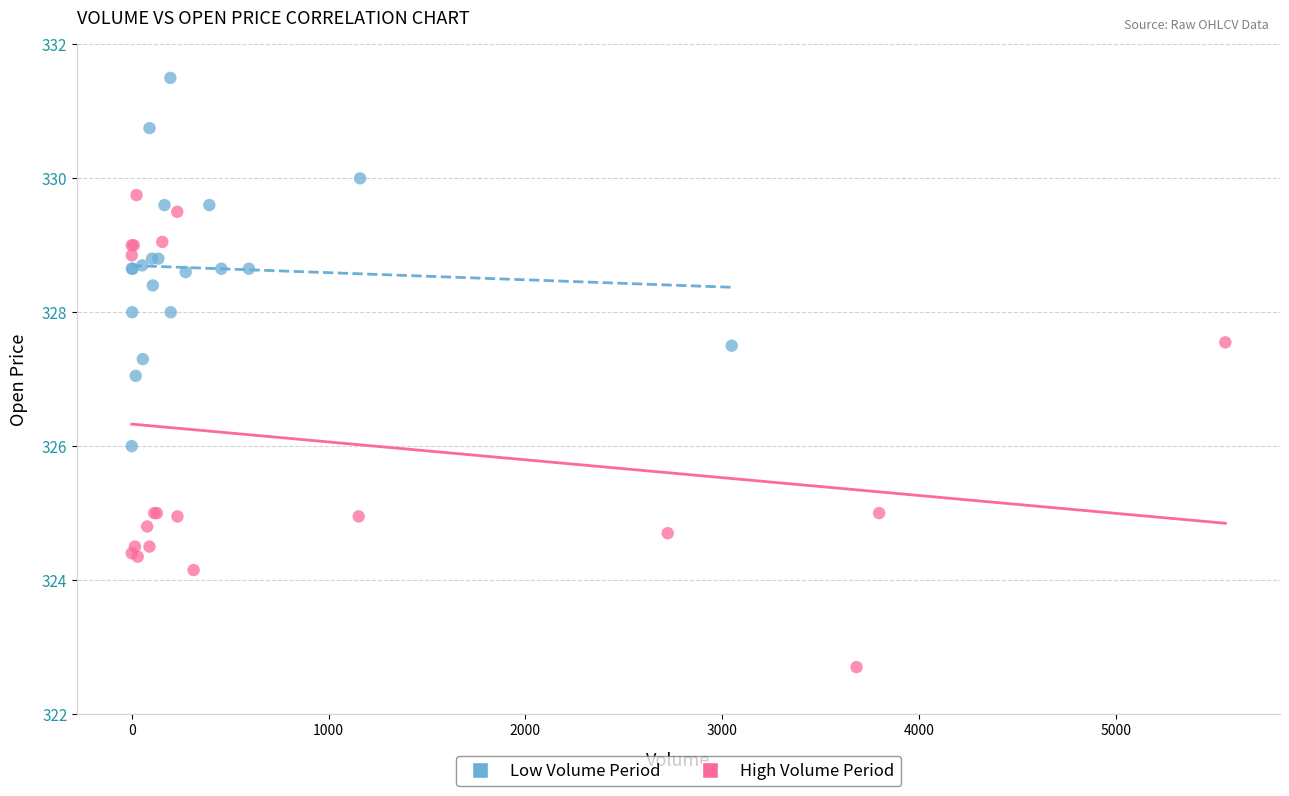

Which series has the widest spread of Y values?

High Volume Period